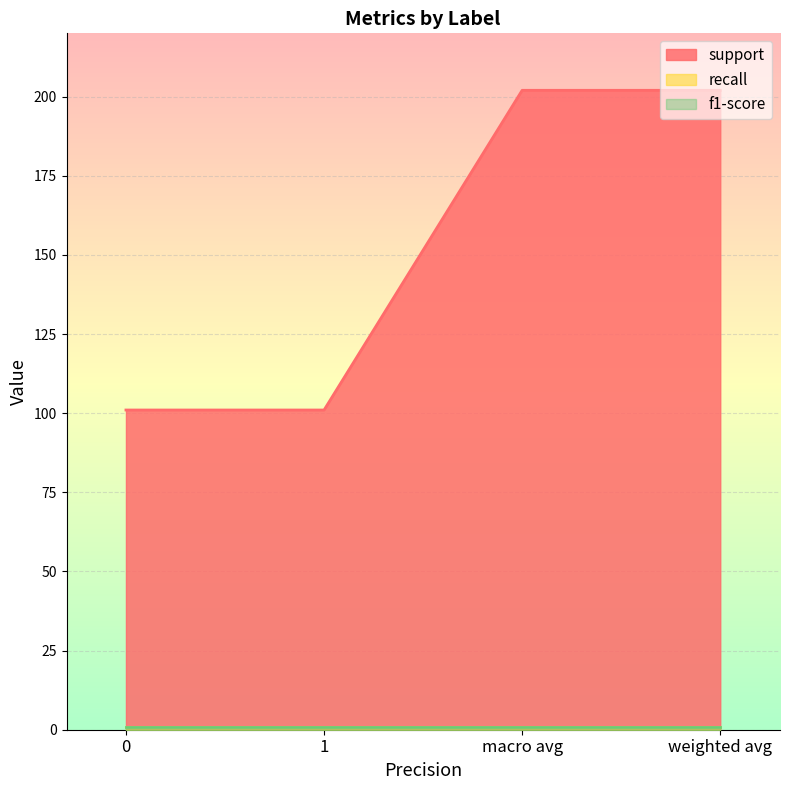

Which has a higher value, 1 or 0?

1